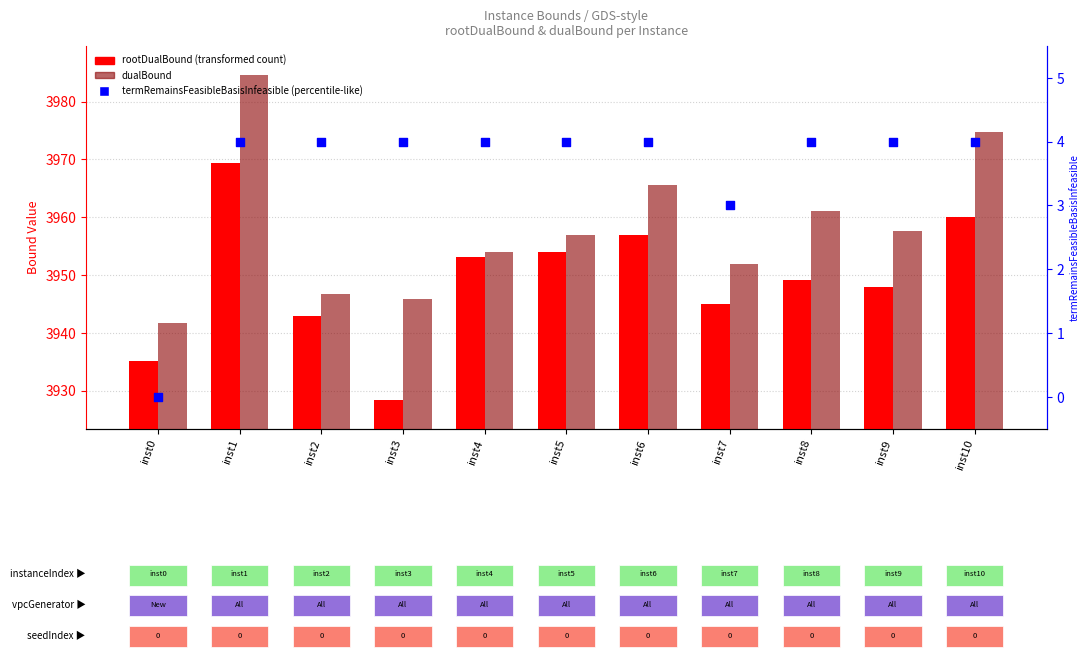

Which series has the largest Y range (max minus min)?

dualBound